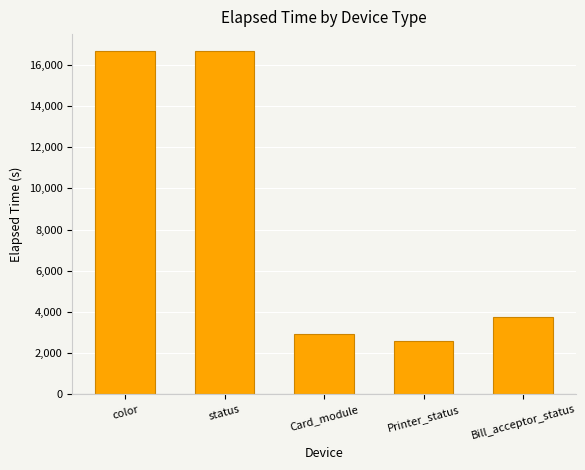

Is it true that the value at status is 16658?

True